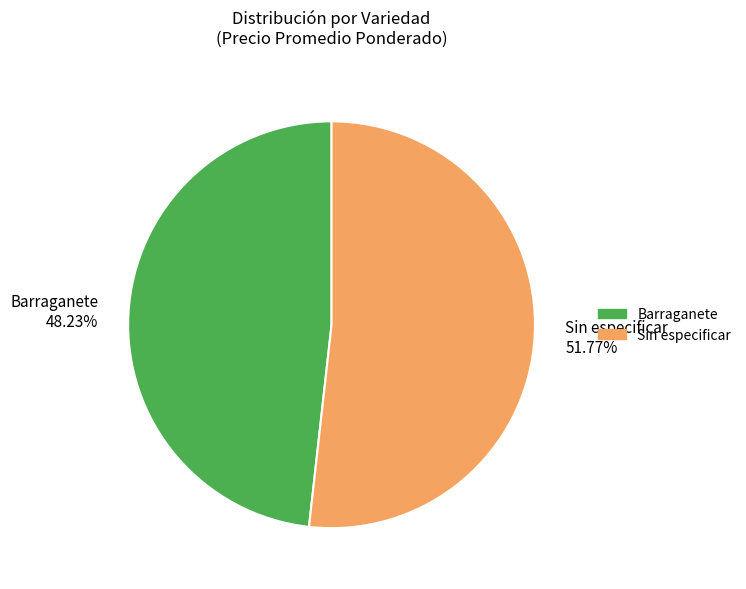

Count the number of slices in the pie.

2